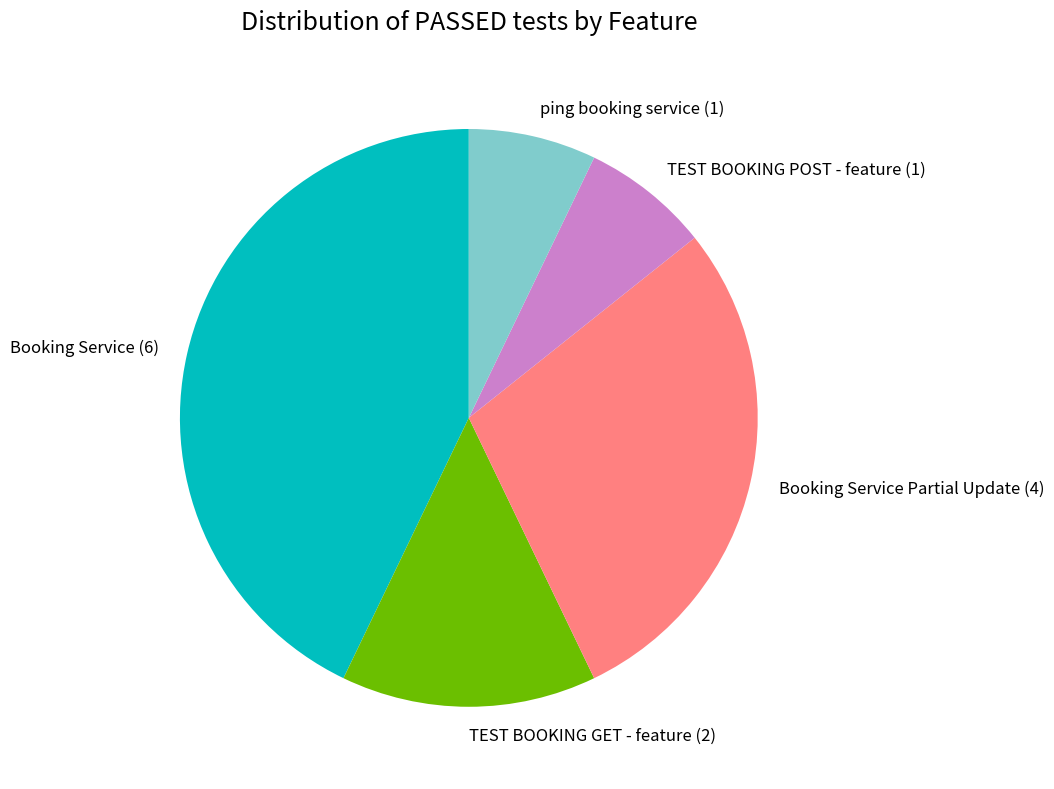

Which has a higher value, TEST BOOKING GET - feature (2) or TEST BOOKING POST - feature (1)?

TEST BOOKING GET - feature (2)